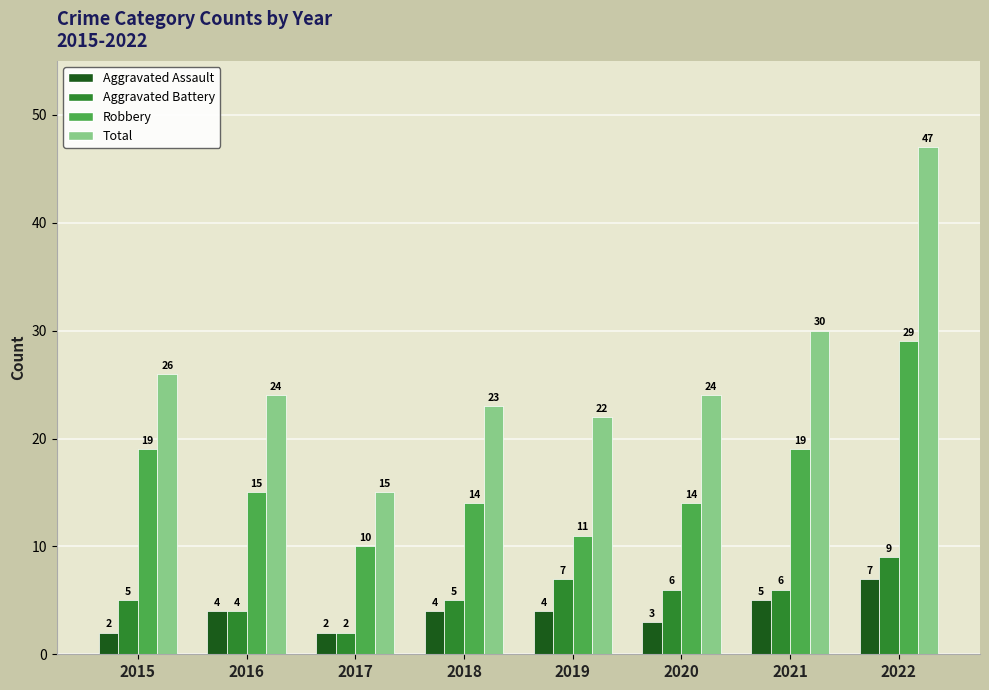

What is the difference between the Aggravated Assault values at 2015 and 2020?

1